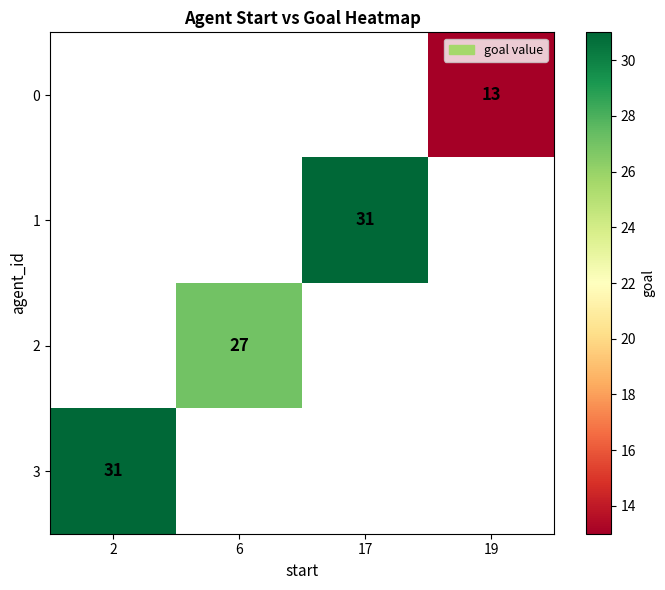

The 3 series shows 41 at 2. True or false?

False